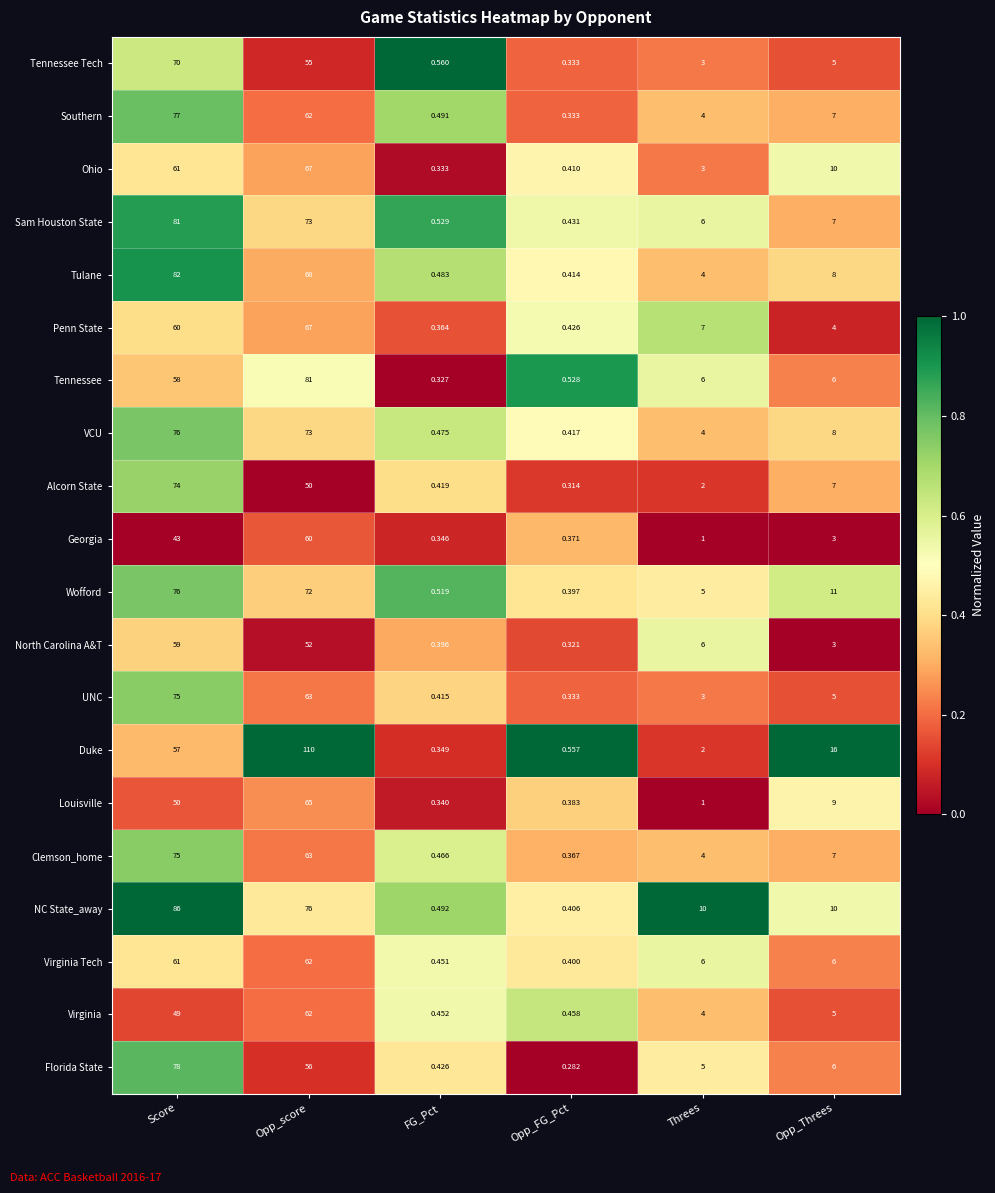

Where is Clemson_home nearest to the value 37?

Opp_score